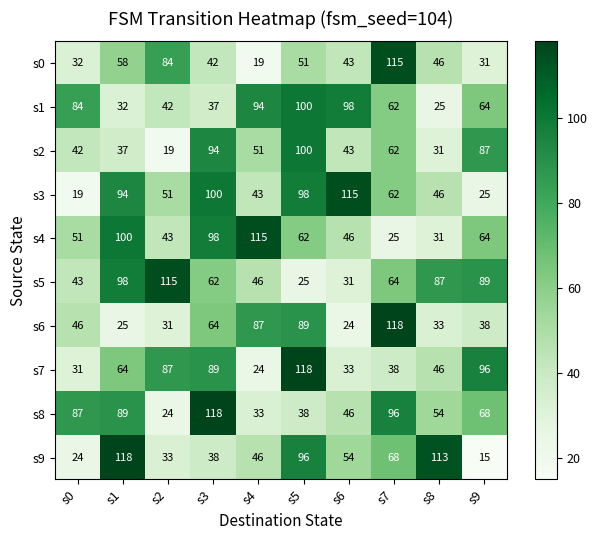

What is the sum of all s1 values?

638